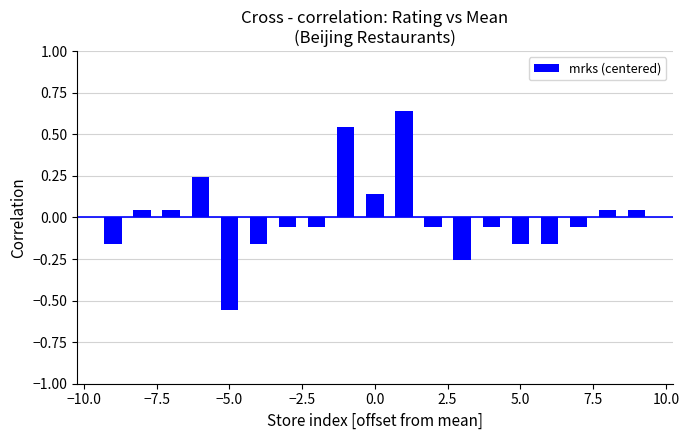

What is the difference between the maximum and second lowest values?

0.9